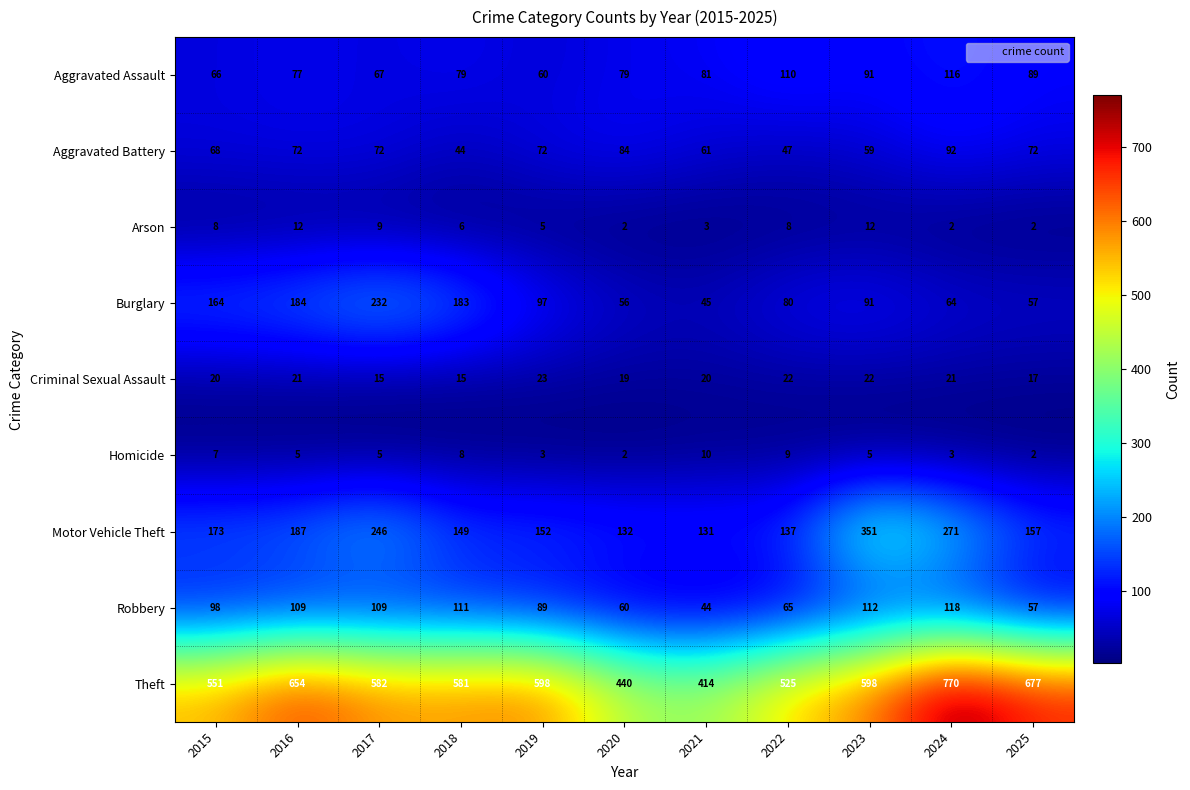

How many distinct data groups are displayed?

9